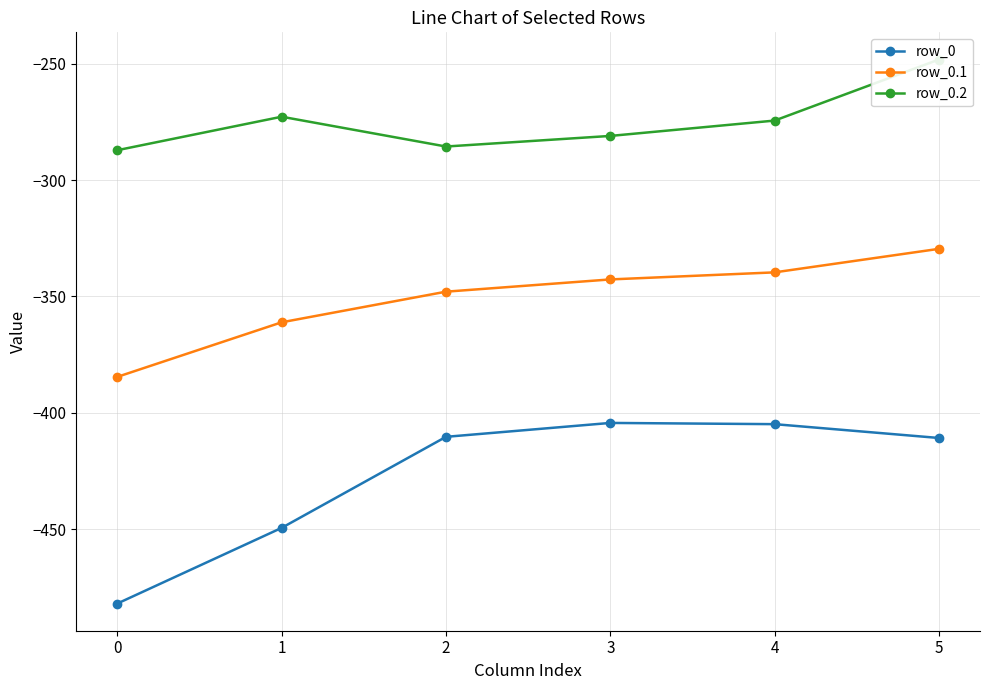

How many values in the row_0.2 series exceed -274?

2